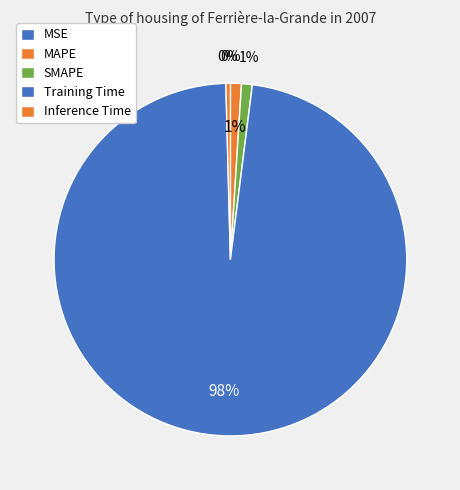

Does any single category account for the majority?

Yes